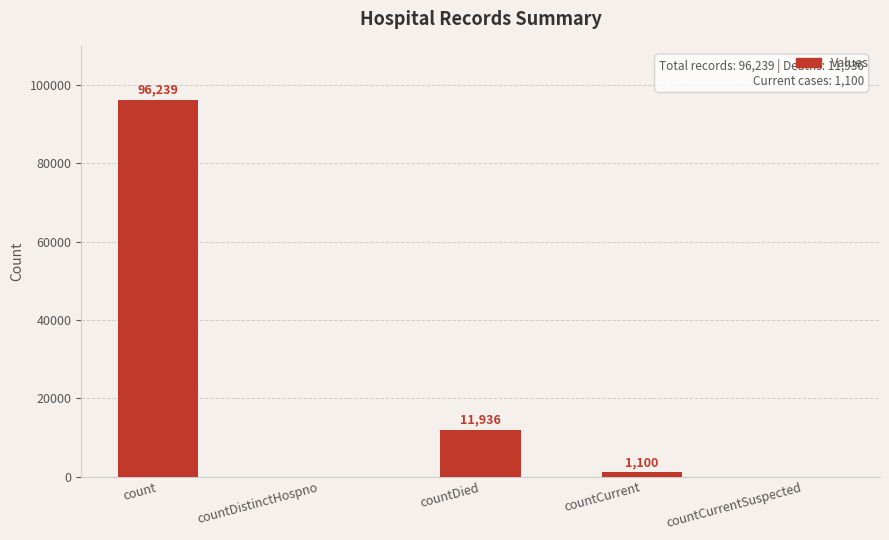

What is the sum of the values at countDied and countCurrent?

13036